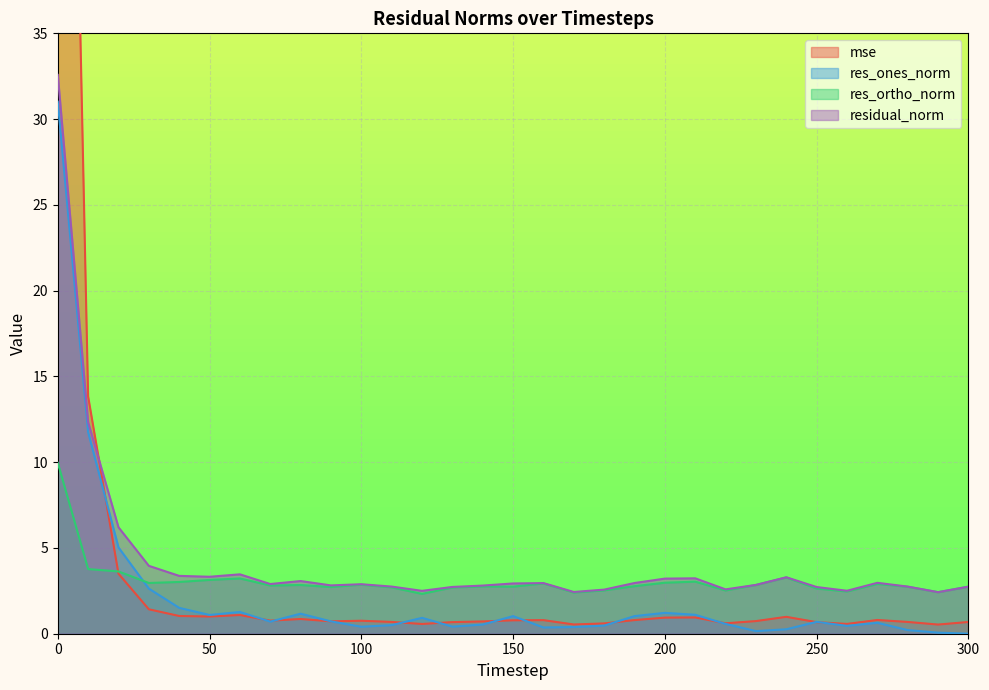

Which series has the largest range (max minus min)?

mse